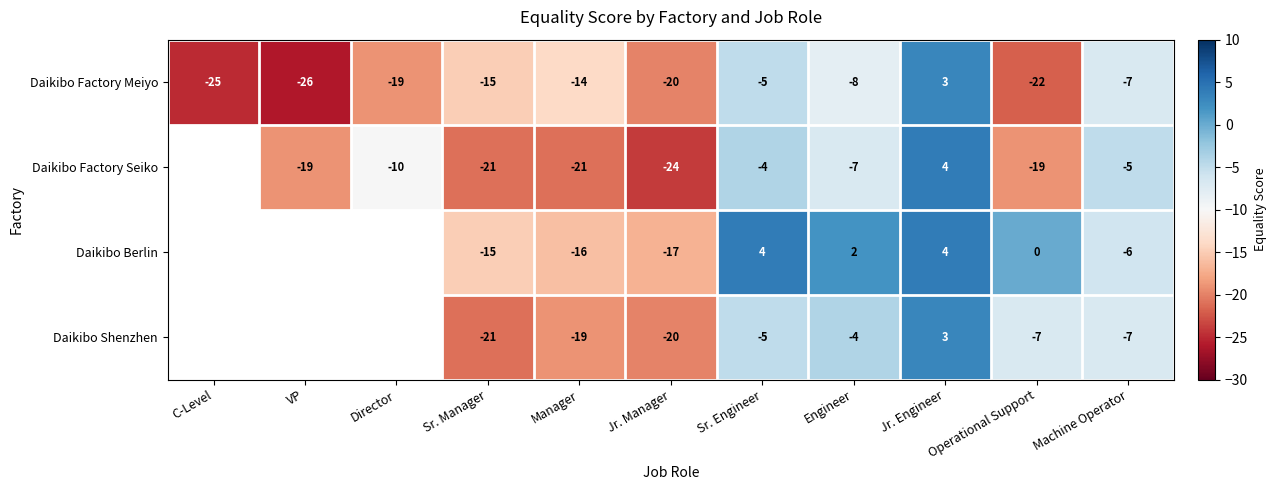

Which series changed the most between Sr. Engineer and Operational Support?

Daikibo Factory Meiyo